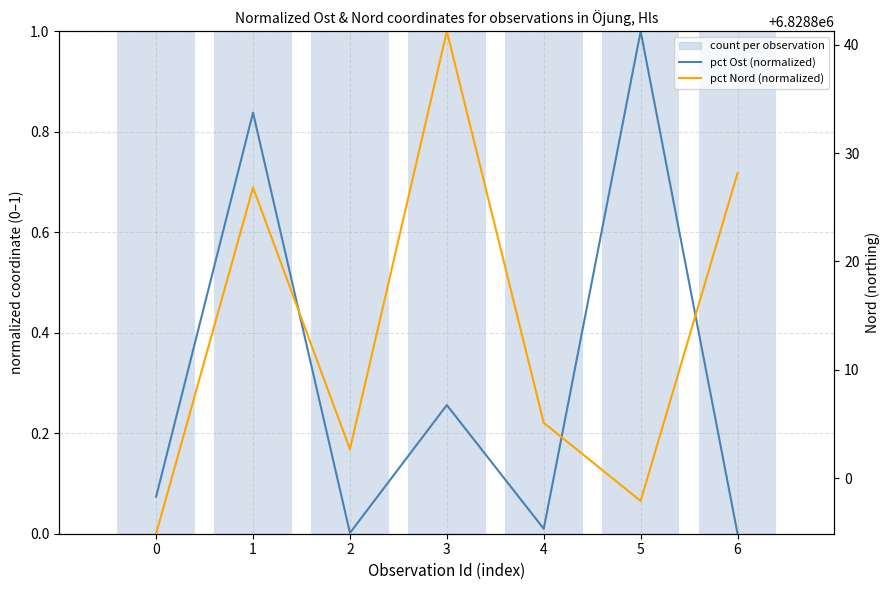

Reading left to right, extract all data points from this chart.

pct Ost (normalized): 0.1	0.8	0.0	0.3	0.0	1.0	0.0
pct Nord (normalized): 0.0	0.7	0.2	1.0	0.2	0.1	0.7
count per observation: 1.0	1.0	1.0	1.0	1.0	1.0	1.0